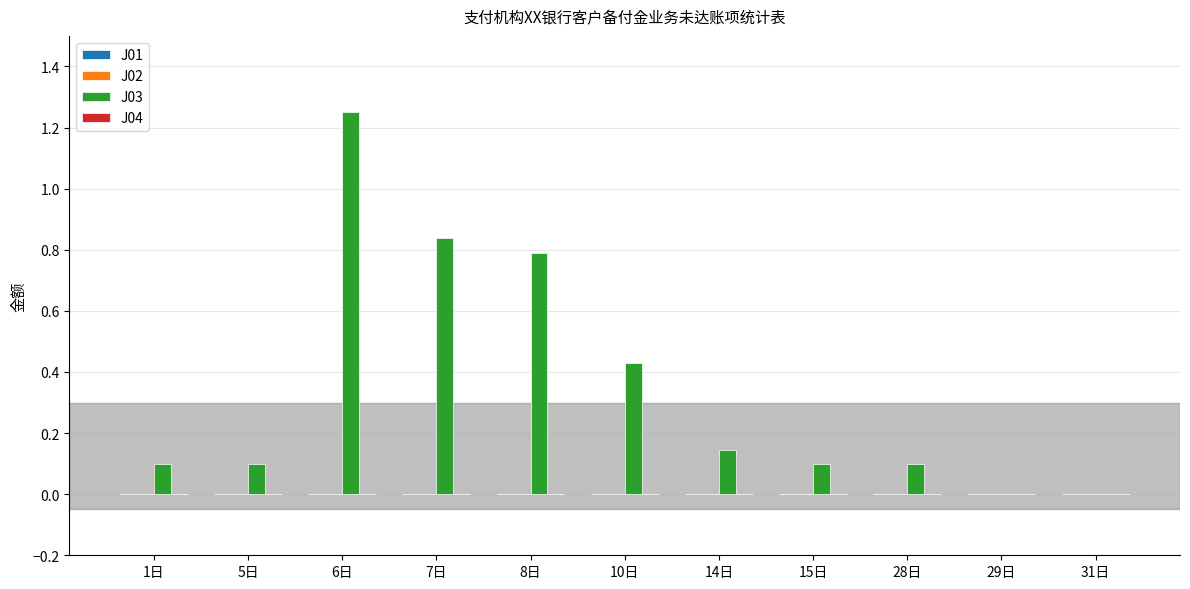

True or false: the data shows 0.8 at 8日.

True